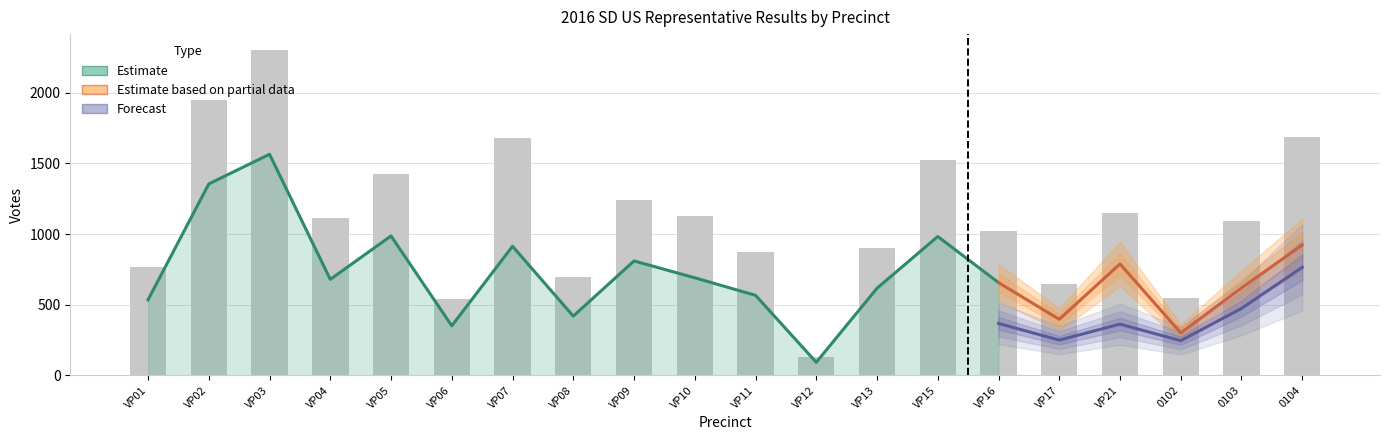

What is the label of the 6th bar from the left?

VP06